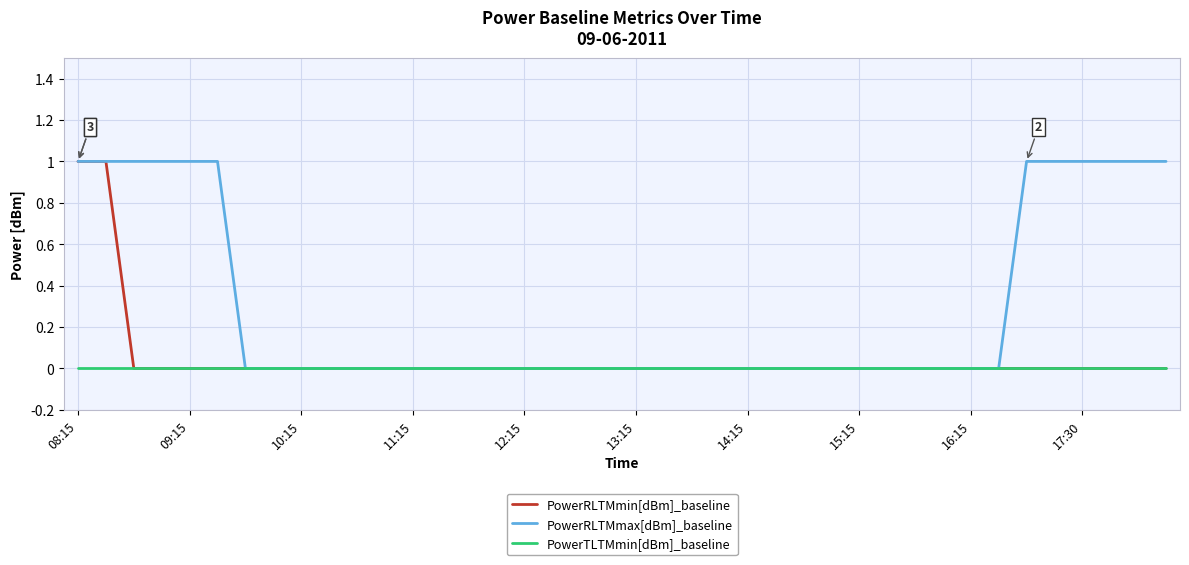

How many lines are shown in the chart?

3